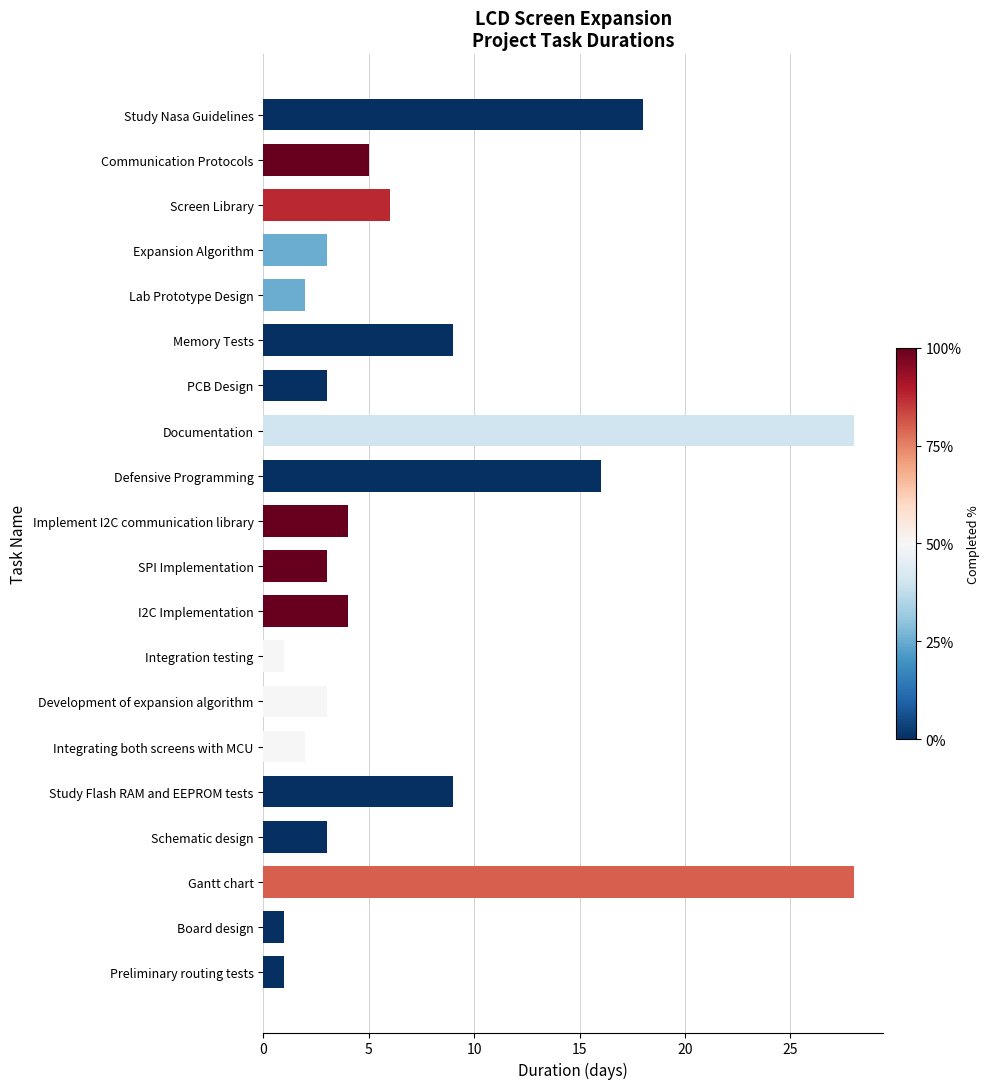

The value at Defensive Programming is 27. True or false?

False